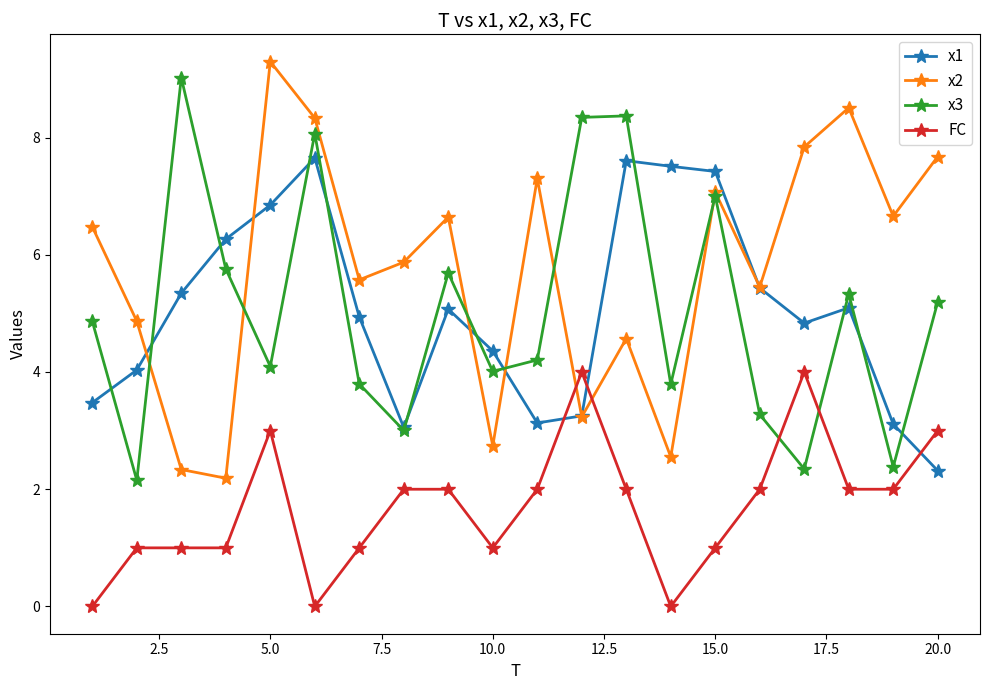

What is the maximum value for x1?

7.7